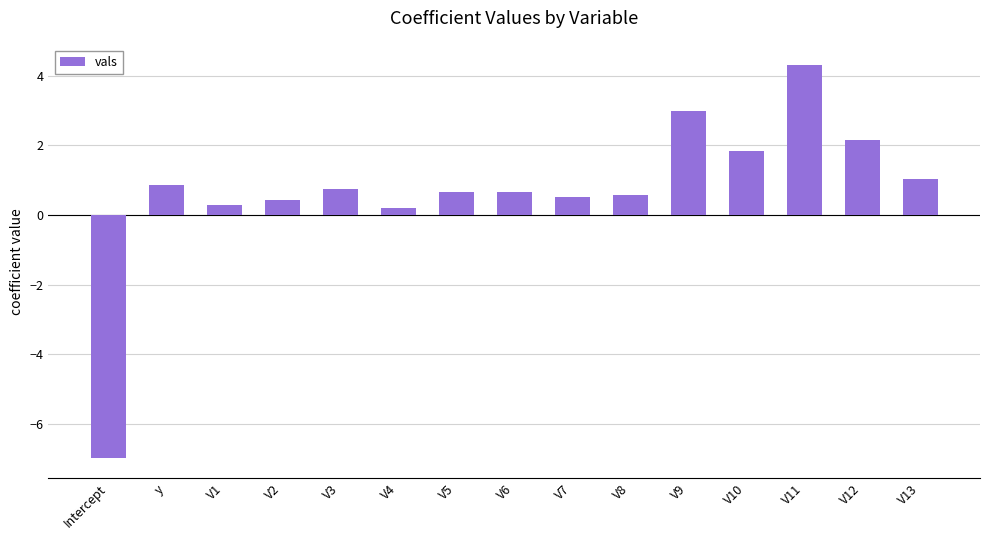

What position from the right is V5?

9